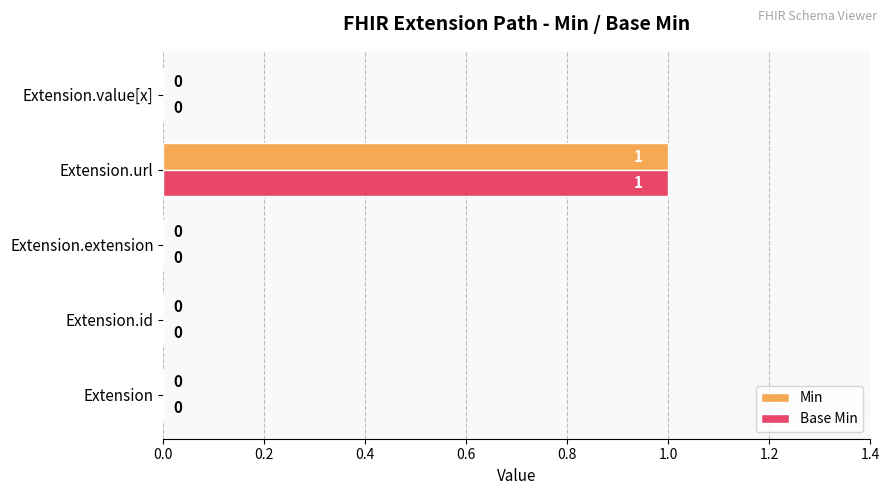

How many distinct data groups are displayed?

2